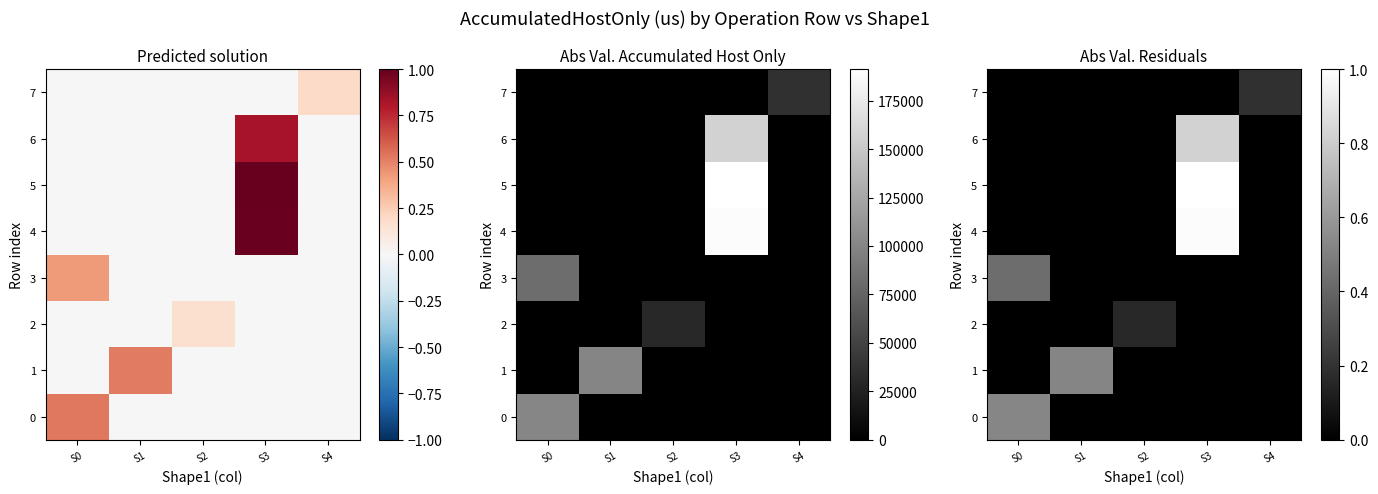

How many data points in 2 are above 0?

1